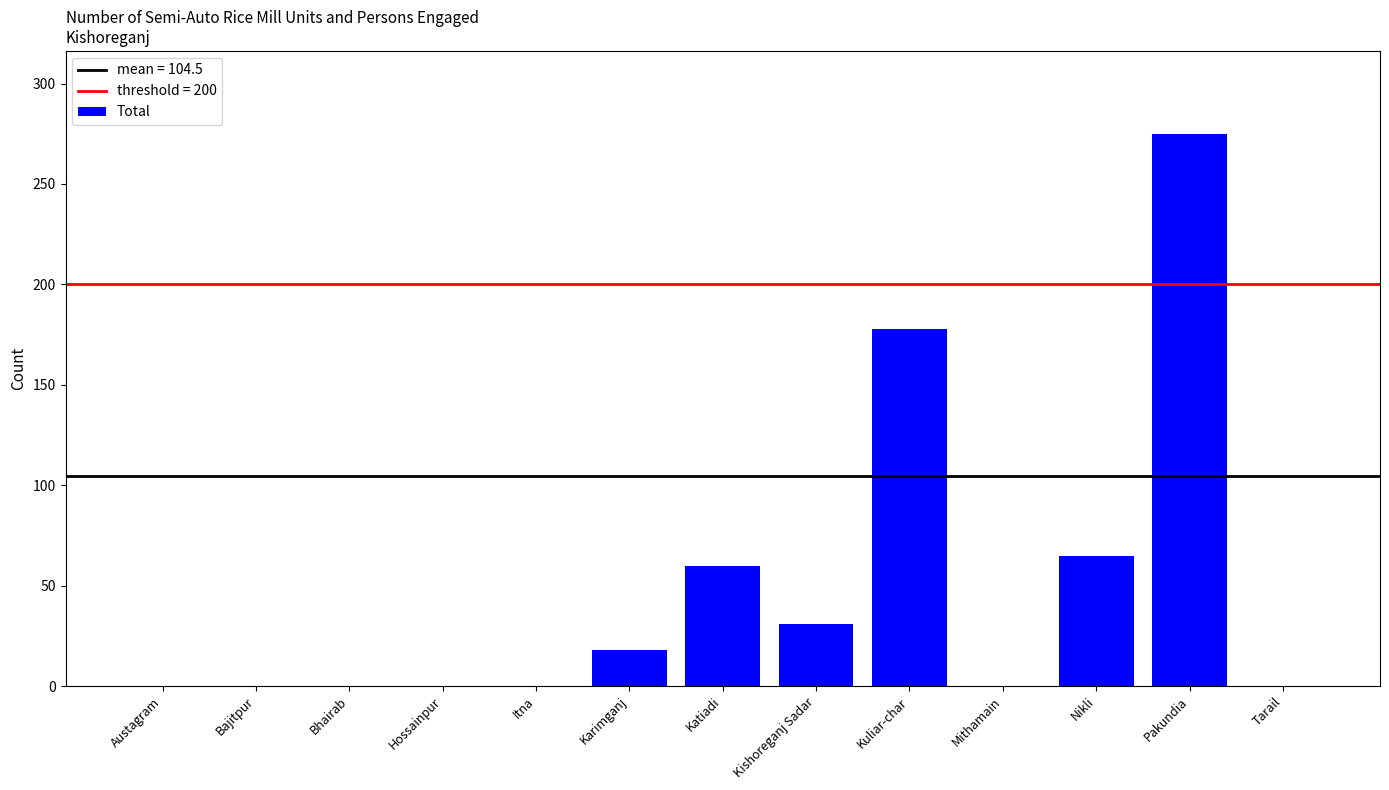

Reading right to left, transcribe all the data shown in this chart.

Tarail=0	Pakundia=275	Nikli=65	Mithamain=0	Kuliar-char=178	Kishoreganj Sadar=31	Katiadi=60	Karimganj=18	Itna=0	Hossainpur=0	Bhairab=0	Bajitpur=0	Austagram=0